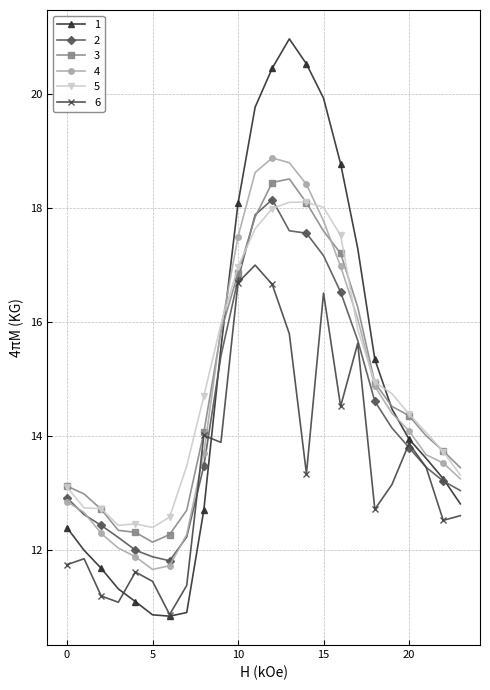

True or false: 5 and 6 cross at least once.

False